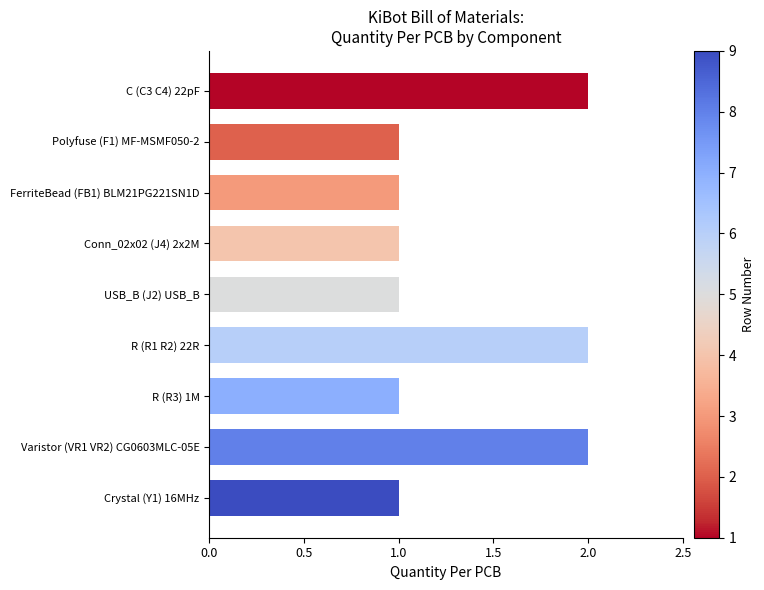

Which has a higher value, Conn_02x02 (J4) 2x2M or R (R1 R2) 22R?

R (R1 R2) 22R